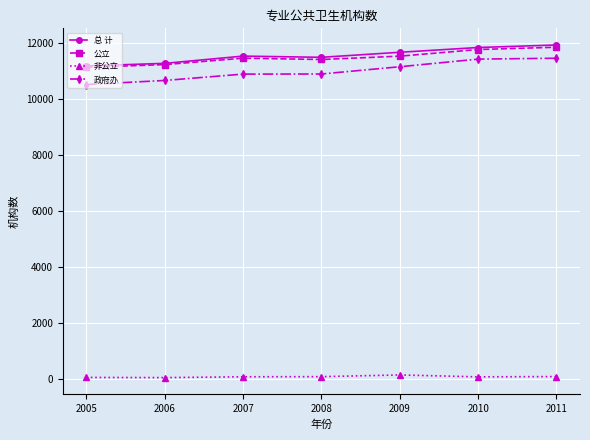

What is the maximum value for 总 计?

11926